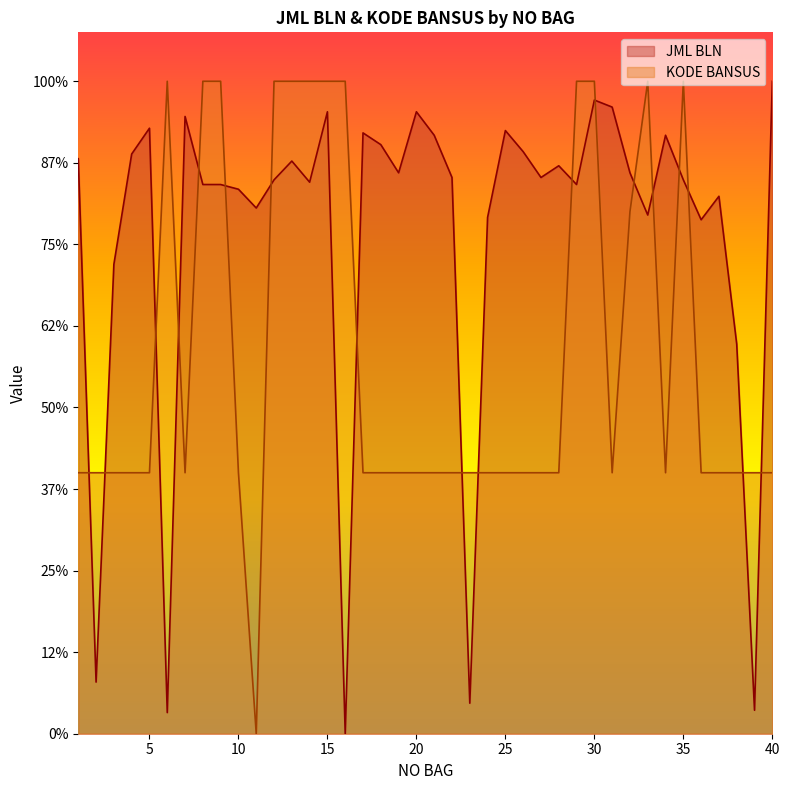

How many lines are shown in the chart?

2